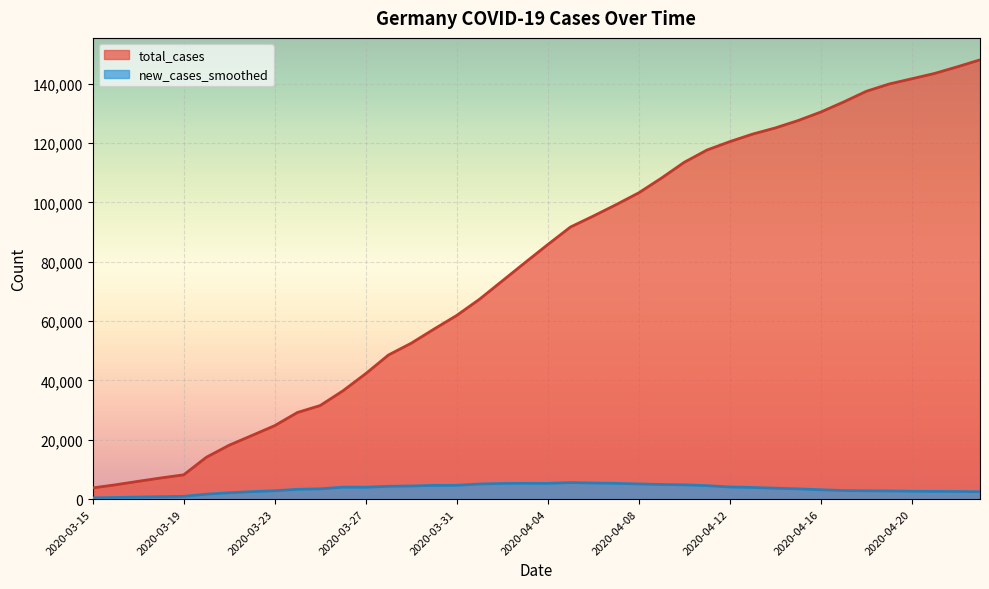

How many lines are shown in the chart?

2